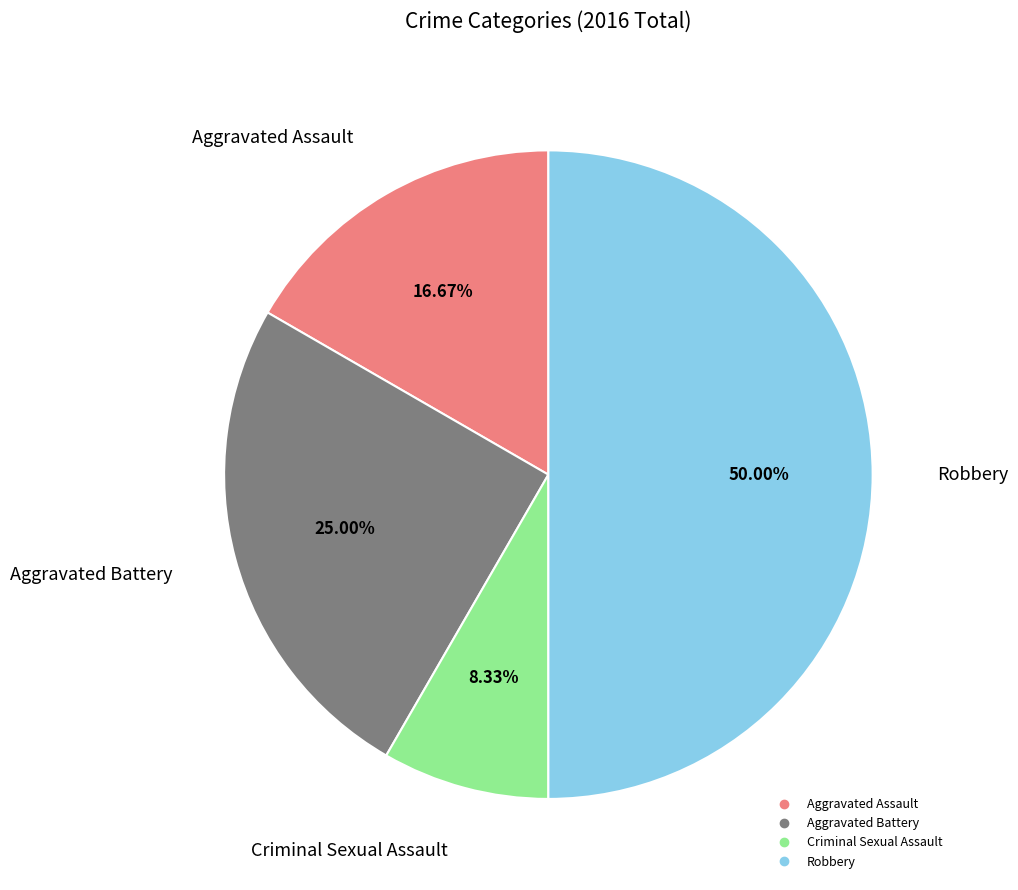

Which slice is the largest?

Robbery